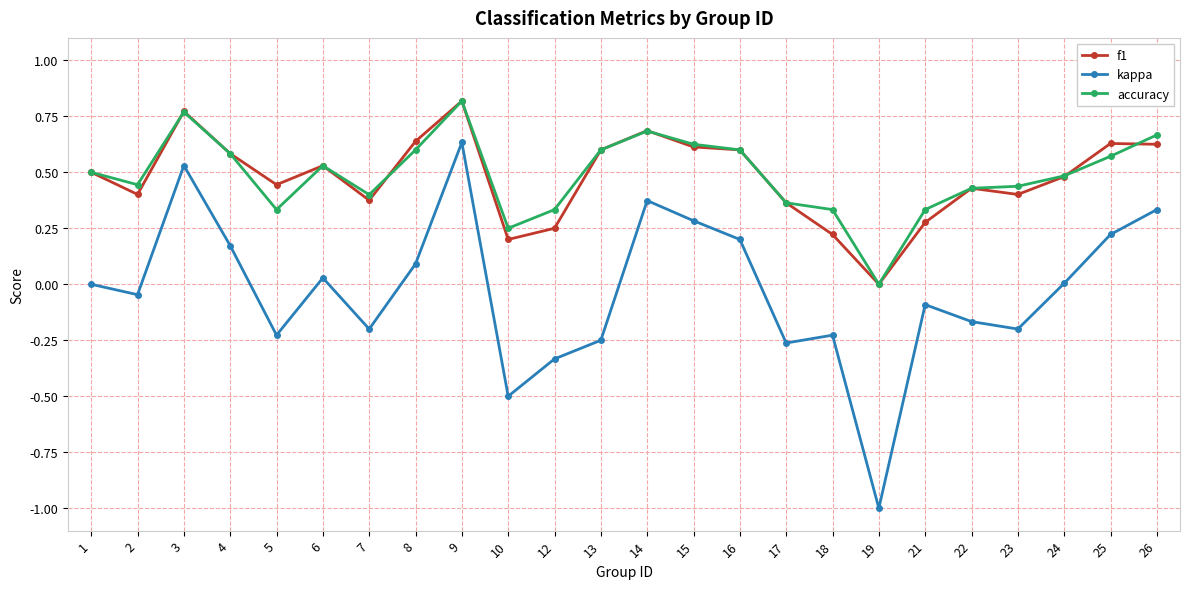

True or false: f1 and kappa intersect in this chart.

False